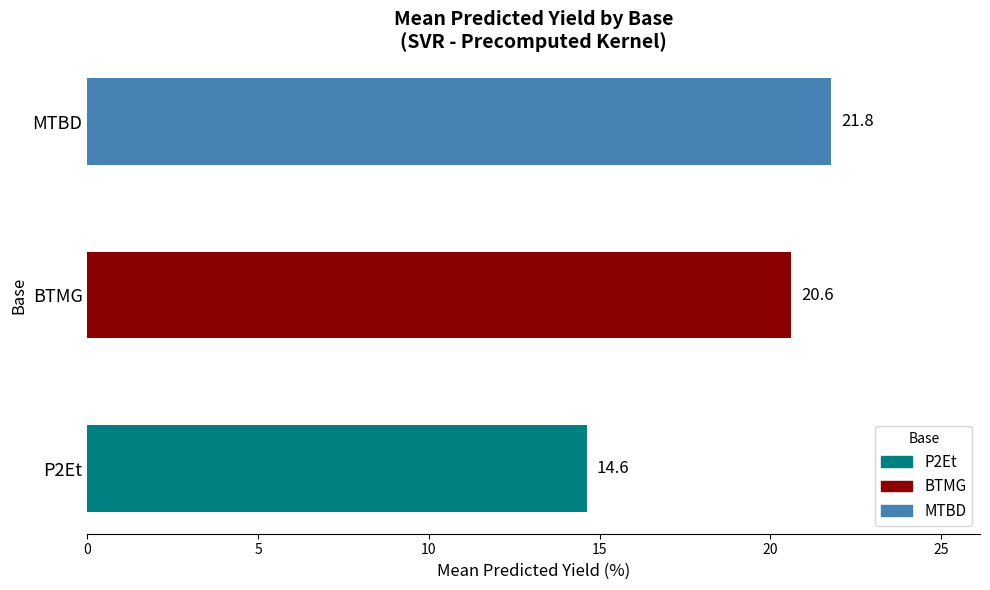

How many series are shown in this chart?

3